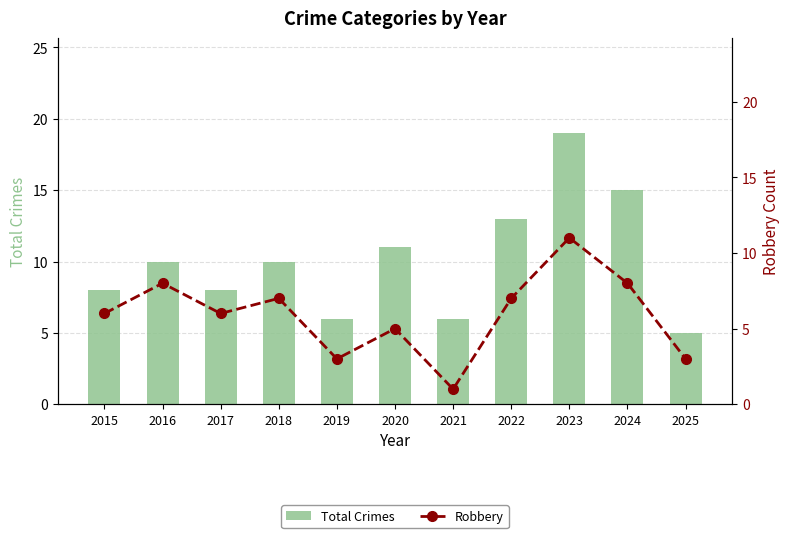

Is it true that Total Crimes equals 10 at 2018?

True